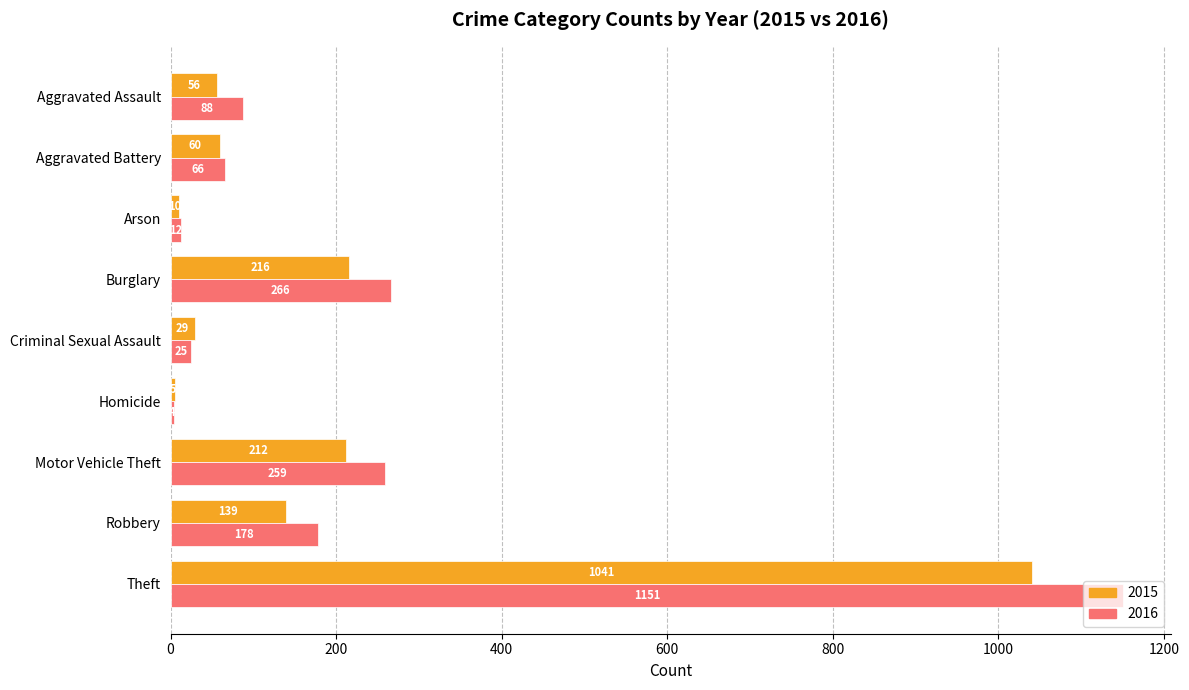

At Theft, list the series in order from largest to smallest.

2016, 2015